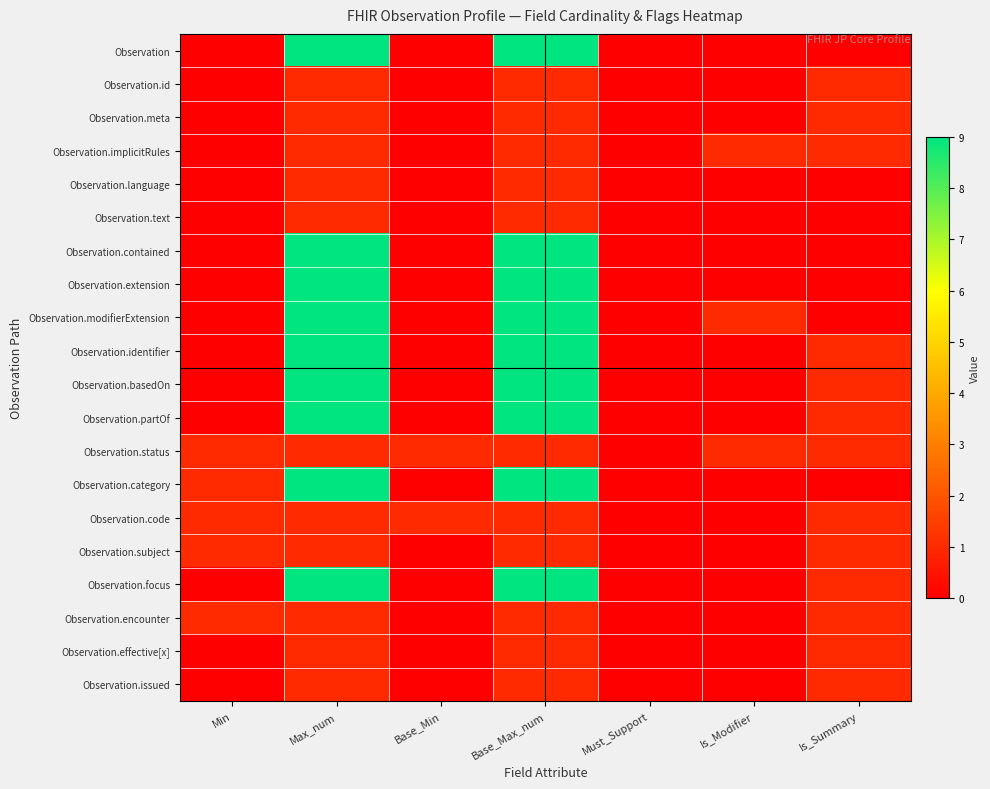

What is the maximum value shown in the chart?

9